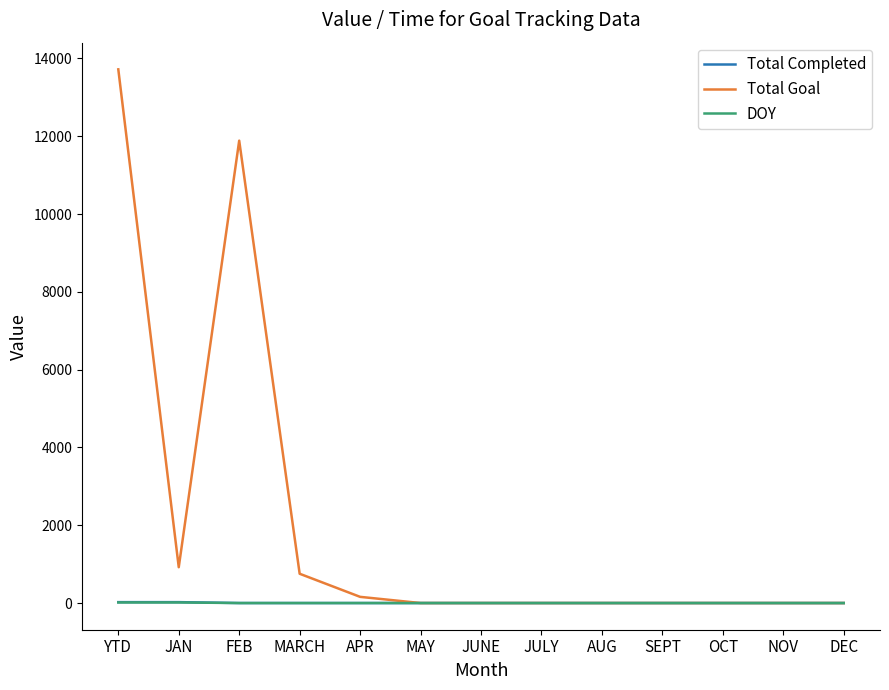

What is the sum of the Total Completed values at YTD and JAN?

46